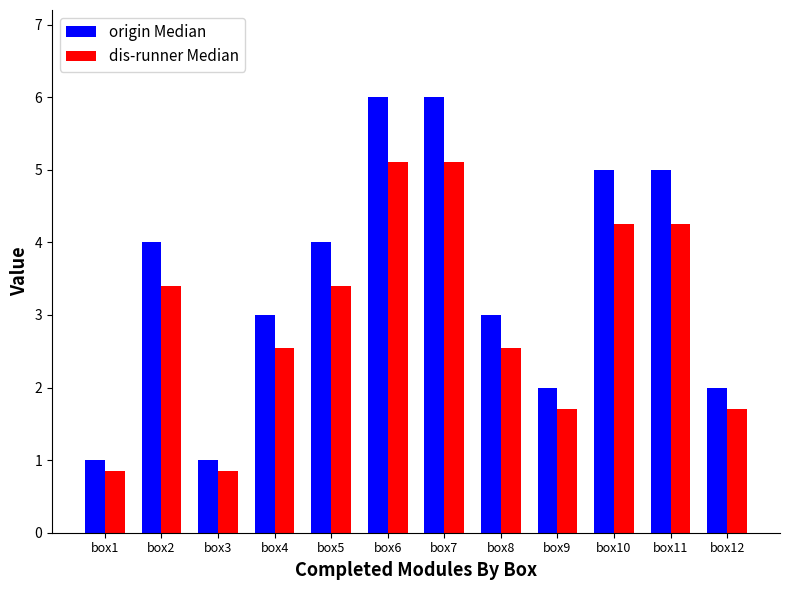

What is the difference between the origin Median values at box7 and box9?

4.0